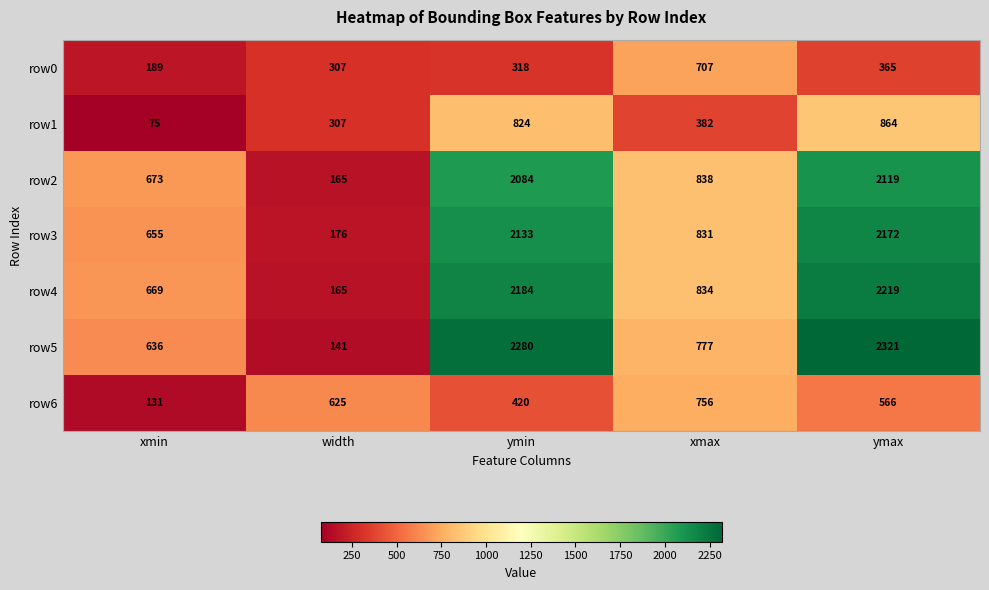

At which category is the sum across all series the highest?

ymax